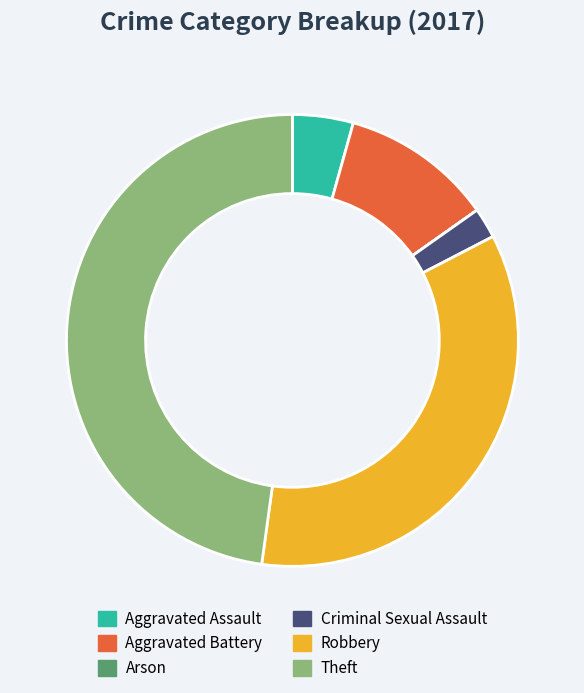

Between Aggravated Assault and Theft, which is larger?

Theft